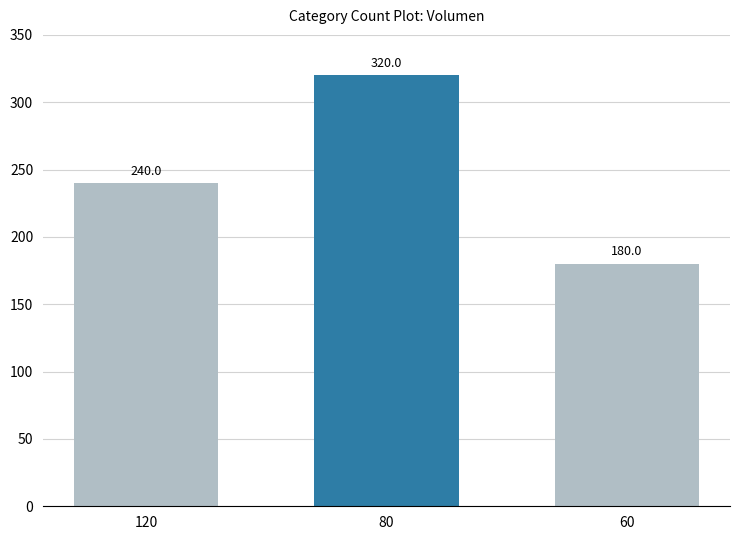

What is the value of the 3rd bar from the left?

180